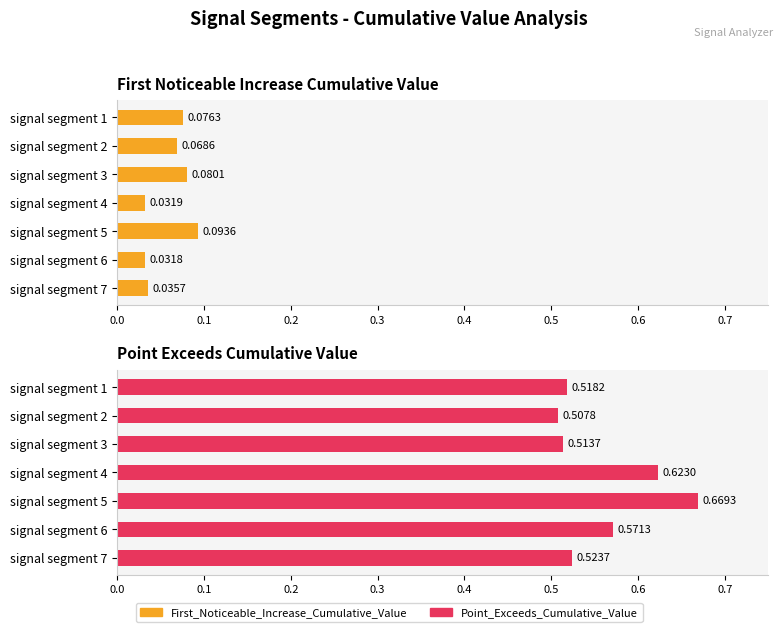

How many groups of bars are there?

7